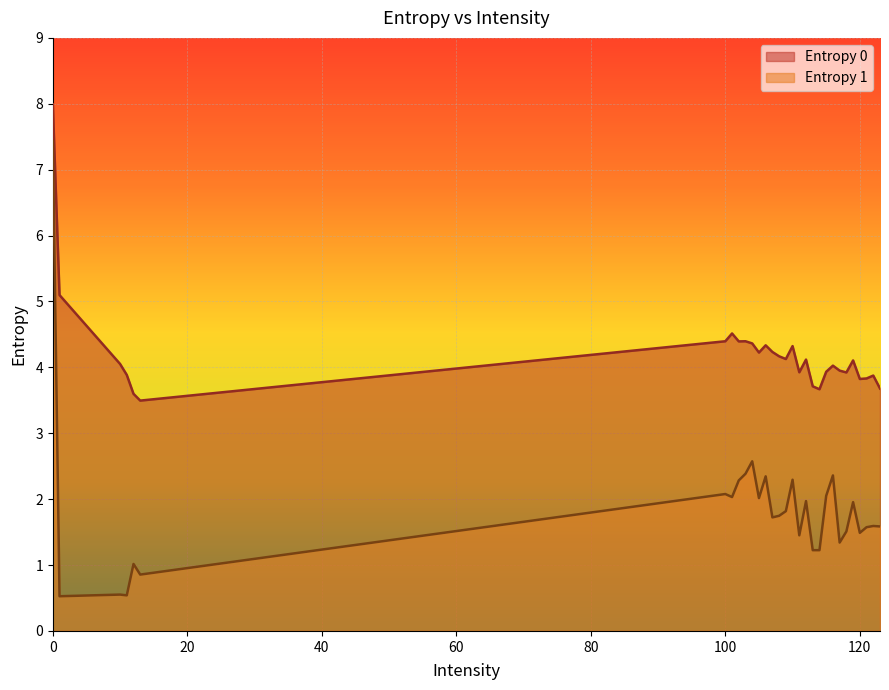

Reading left to right, list all the values displayed in this chart.

Entropy 0: 8.0	5.1	4.1	3.9	3.6	3.5	4.4	4.5	4.4	4.4	4.4	4.2	4.3	4.2	4.2	4.1	4.3	3.9	4.1	3.7	3.7	3.9	4.0	4.0	3.9	4.1	3.8	3.8	3.9	3.7
Entropy 1: 7.4	0.5	0.6	0.5	1.0	0.9	2.1	2.0	2.3	2.4	2.6	2.0	2.3	1.7	1.7	1.8	2.3	1.5	2.0	1.2	1.2	2.1	2.4	1.3	1.5	2.0	1.5	1.6	1.6	1.6